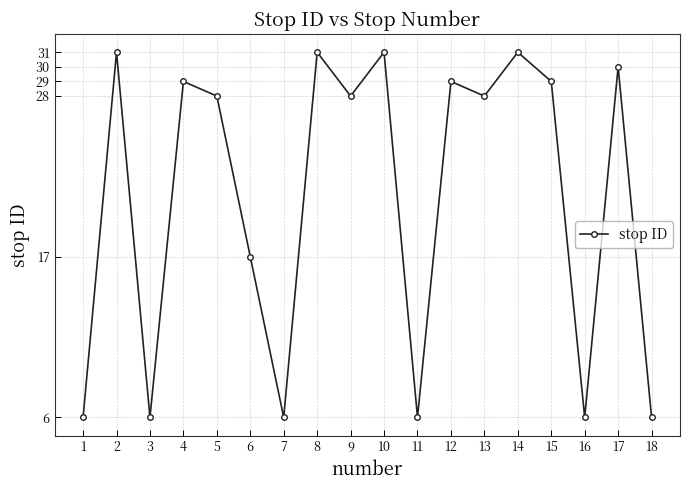

Is it true that the value at 1 is 6?

True